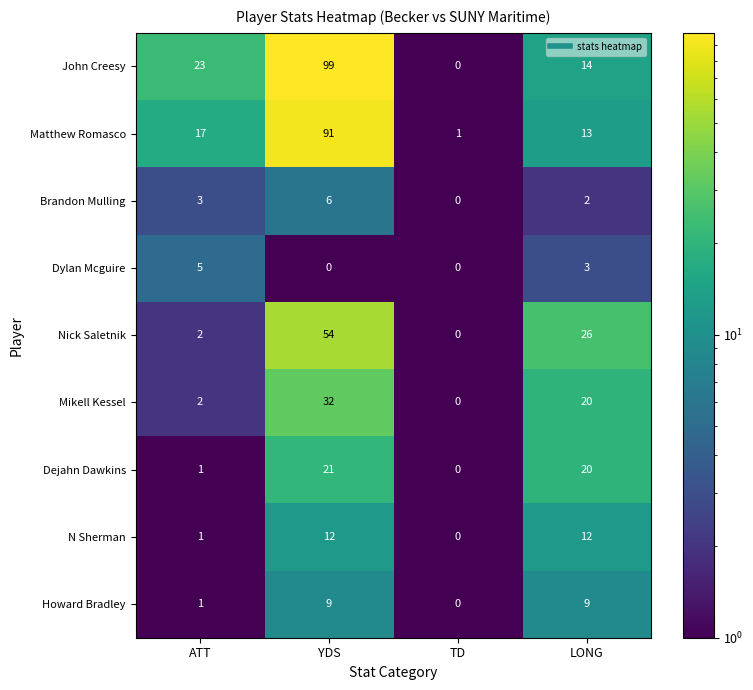

What is the minimum value shown in the chart?

0